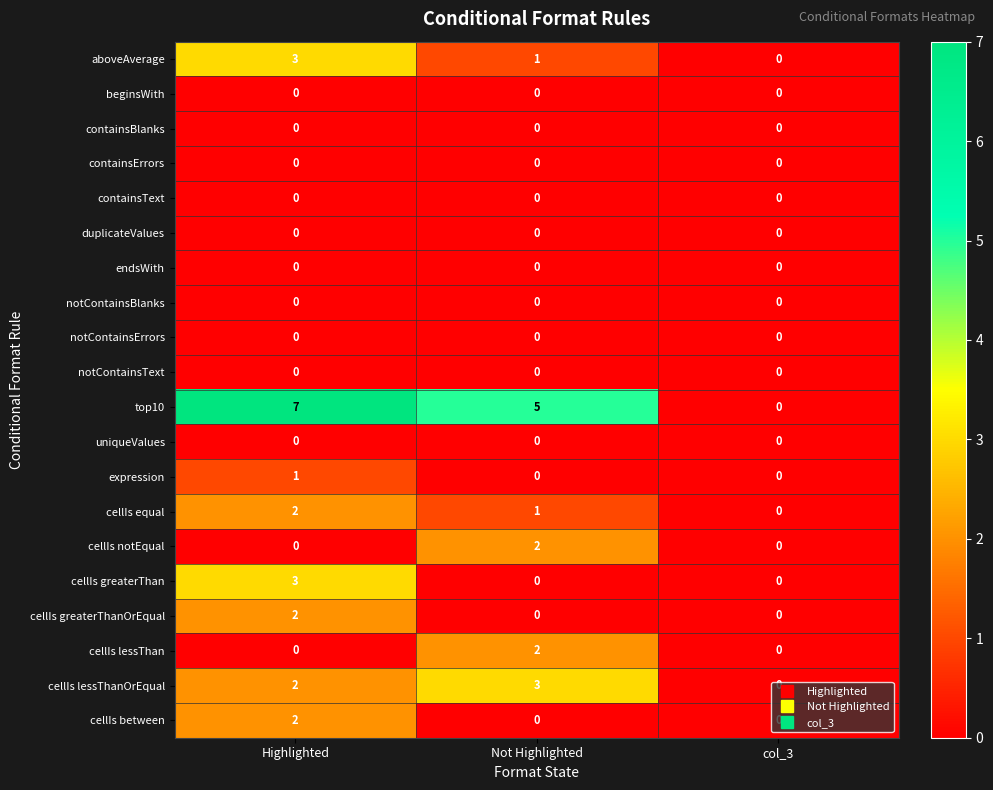

How many cellIs notEqual values are between 0 and 2?

3